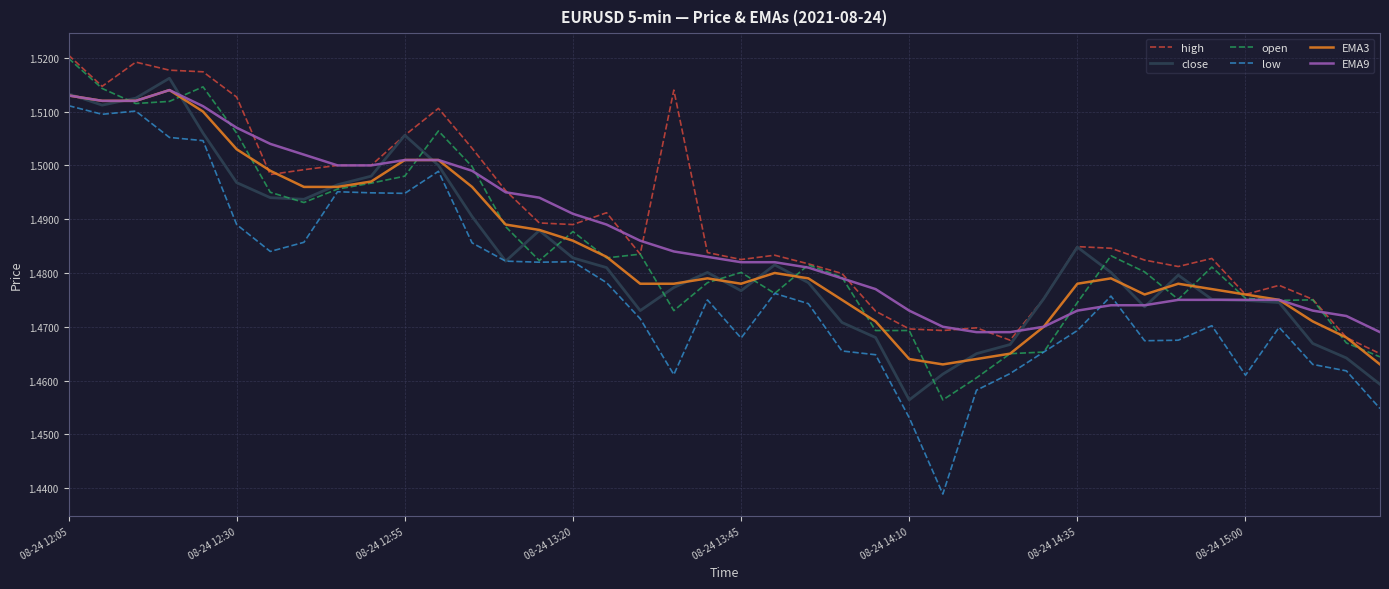

What is the difference between the maximum and minimum values in the low series?

0.1